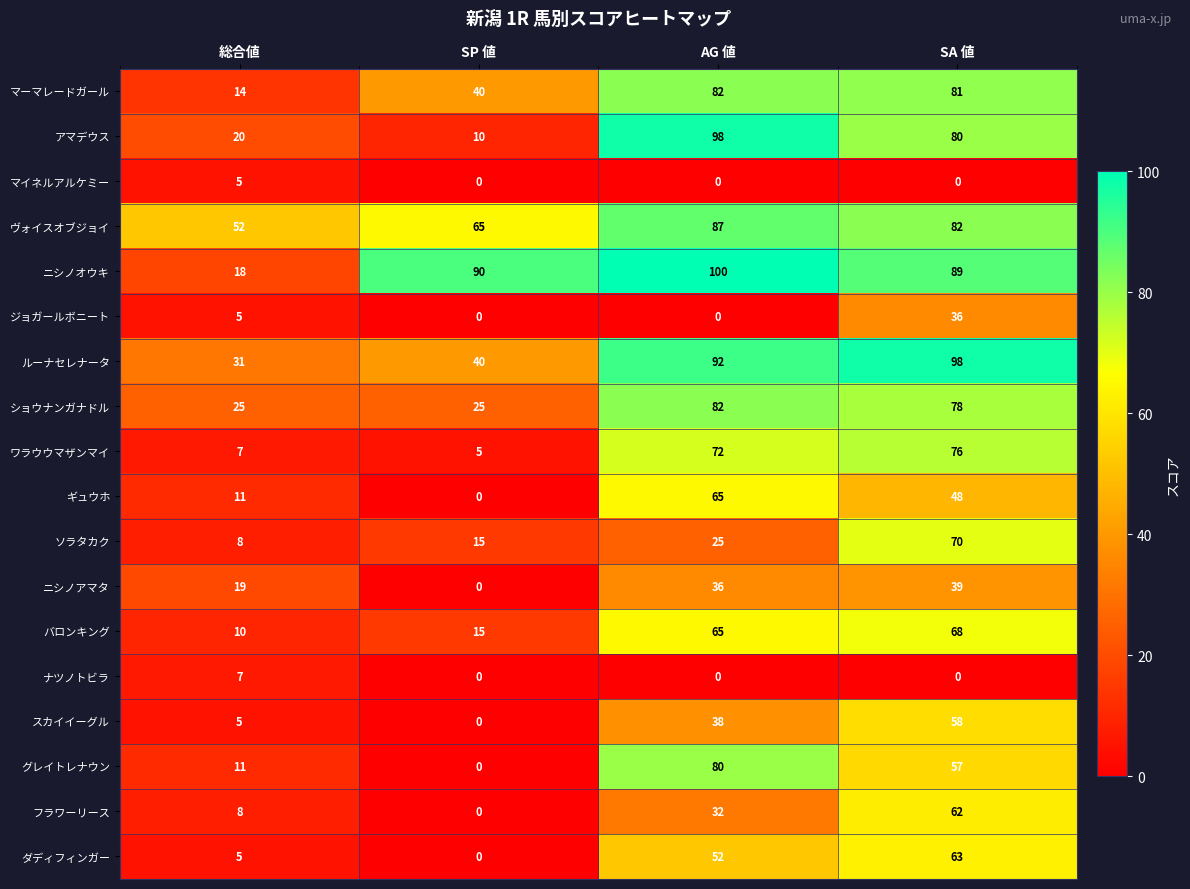

Count the number of data series in this chart.

18